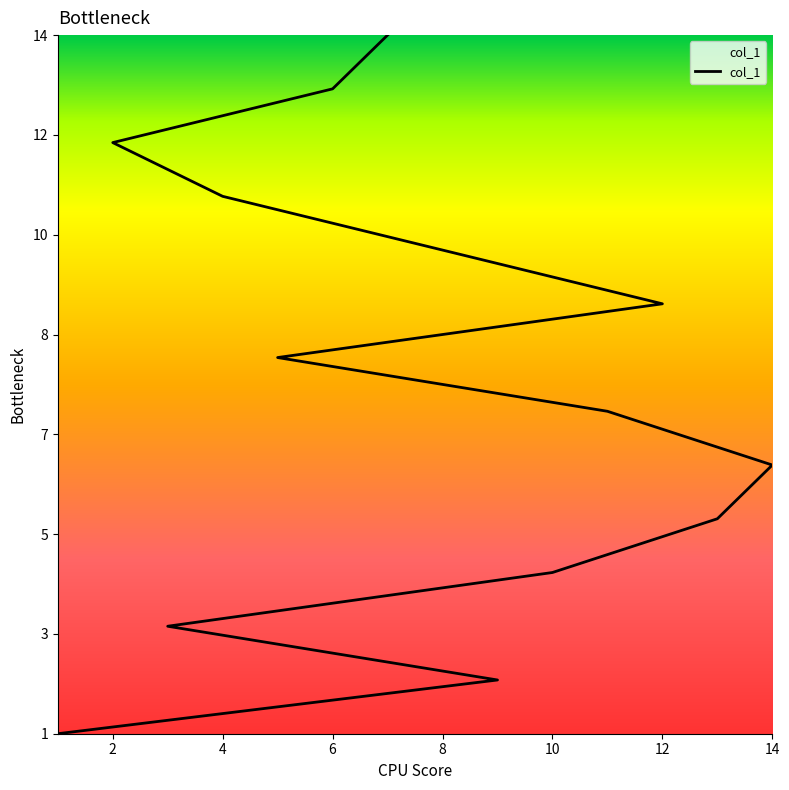

What is the average value?

8